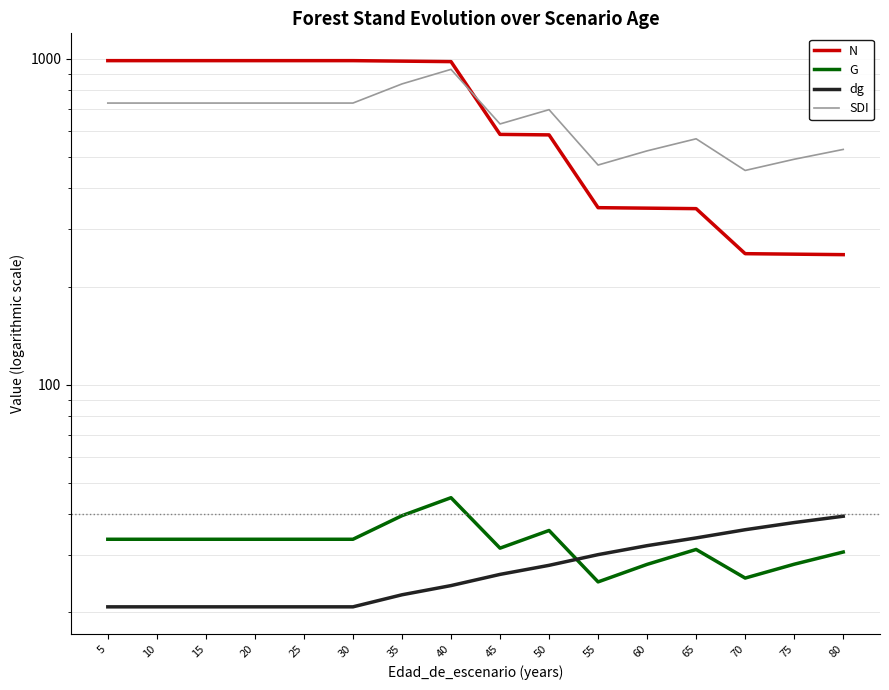

Reading left to right, list all the values displayed in this chart.

N: 986.8	986.8	986.8	986.8	986.8	986.8	983.4	980.0	586.0	583.9	349.2	348.0	346.8	252.3	251.4	250.5
G: 33.5	33.5	33.5	33.5	33.5	33.5	39.6	45.0	31.5	35.7	24.8	28.1	31.2	25.5	28.1	30.6
dg: 20.8	20.8	20.8	20.8	20.8	20.8	22.6	24.2	26.2	27.9	30.1	32.0	33.9	35.9	37.7	39.5
SDI: 731.2	731.2	731.2	731.2	731.2	731.2	837.1	927.8	630.9	697.9	471.9	521.7	568.0	454.2	491.6	526.9